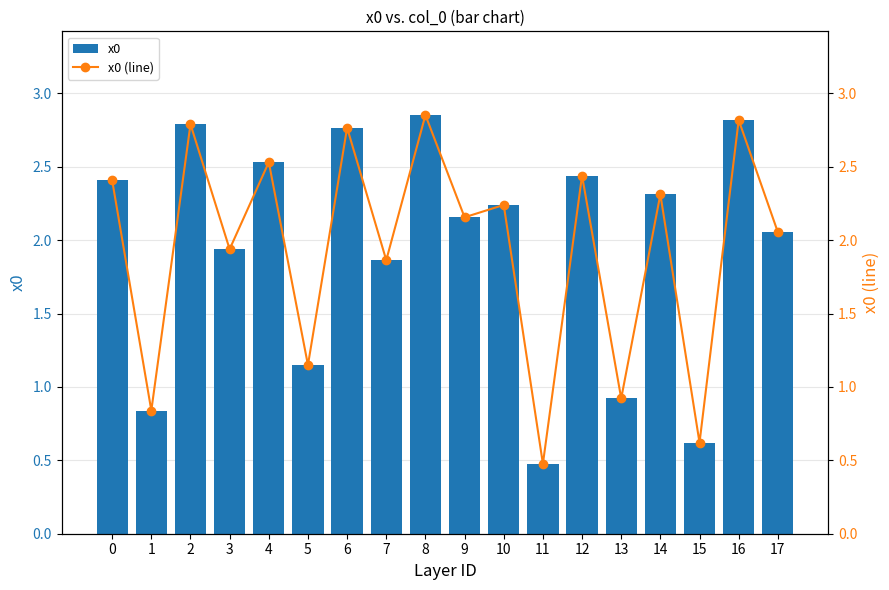

What is the difference between the x0 values at 4 and 17?

0.5